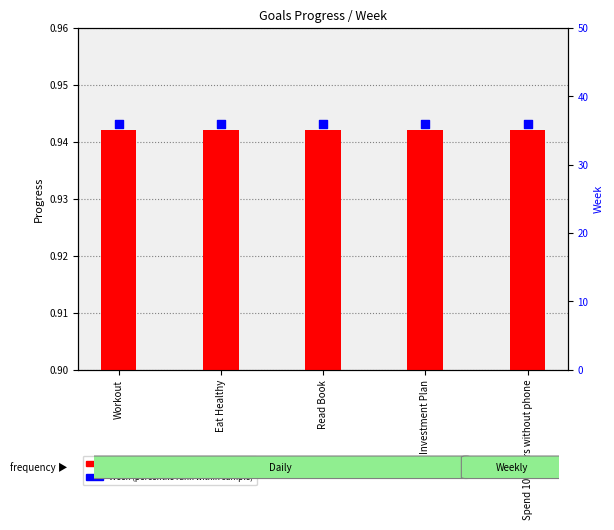

What are all the series names shown in the legend?

Progress (transformed count), Week (percentile rank)